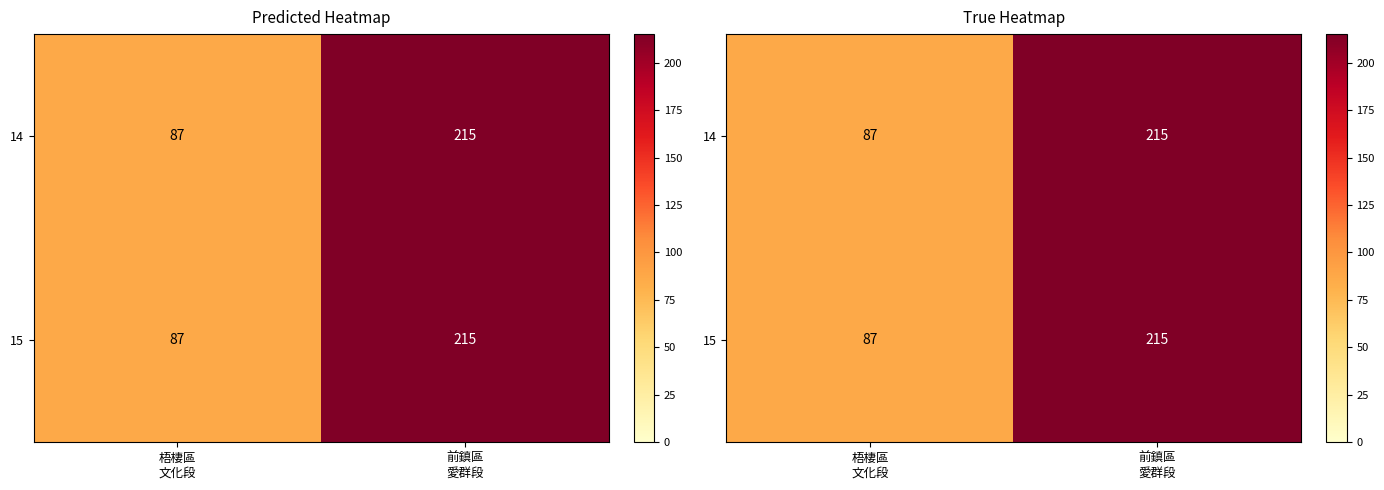

List the labels in order of 14 value, smallest first.

梧棲區 文化段, 前鎮區 愛群段